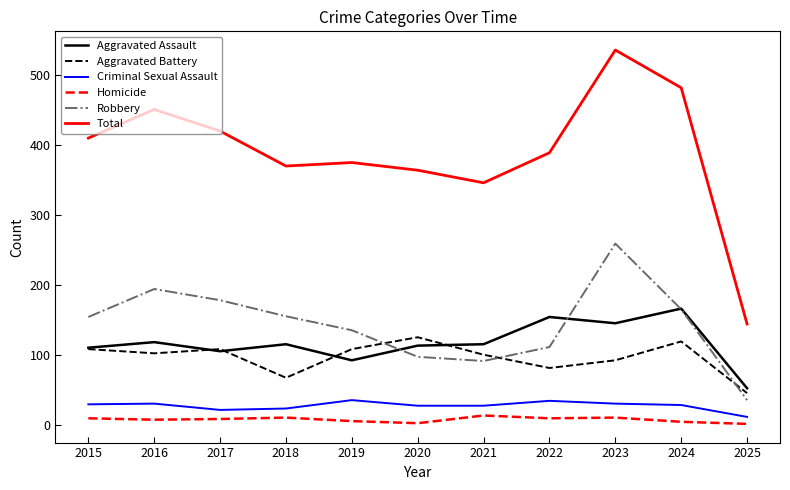

Which series has the largest range (max minus min)?

Total